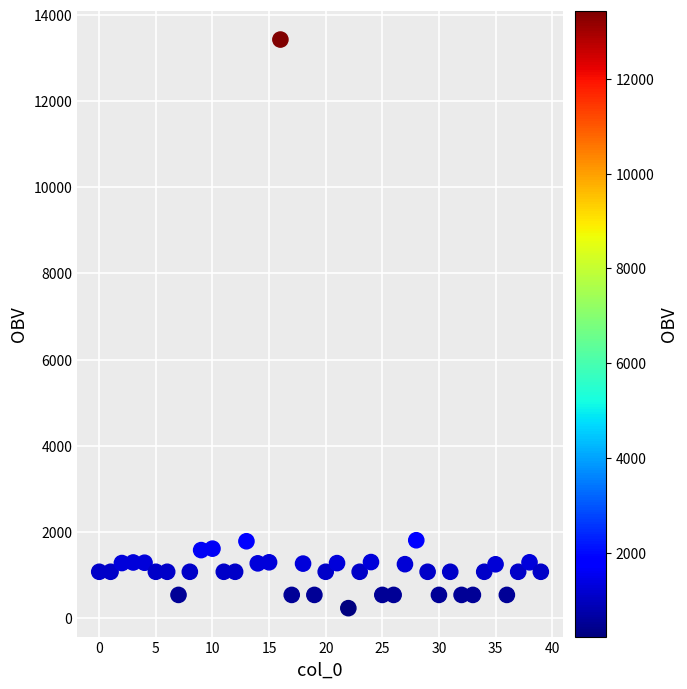

What is the range of Y values (max minus min)?

13201.6